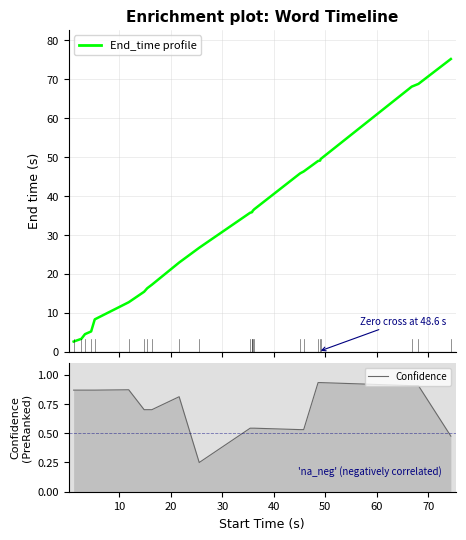

What is the greatest value displayed?

75.2